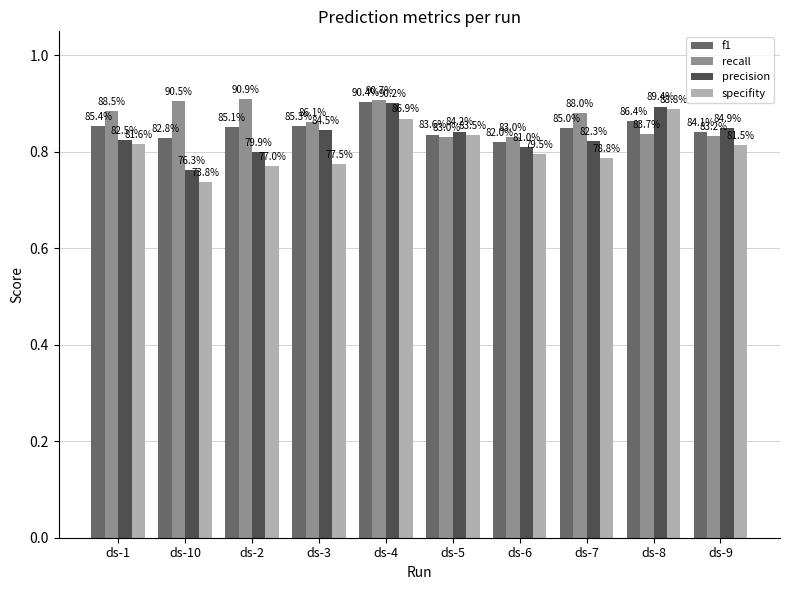

List the labels in order of specifity value, largest first.

ds-8, ds-4, ds-5, ds-1, ds-9, ds-6, ds-7, ds-3, ds-2, ds-10